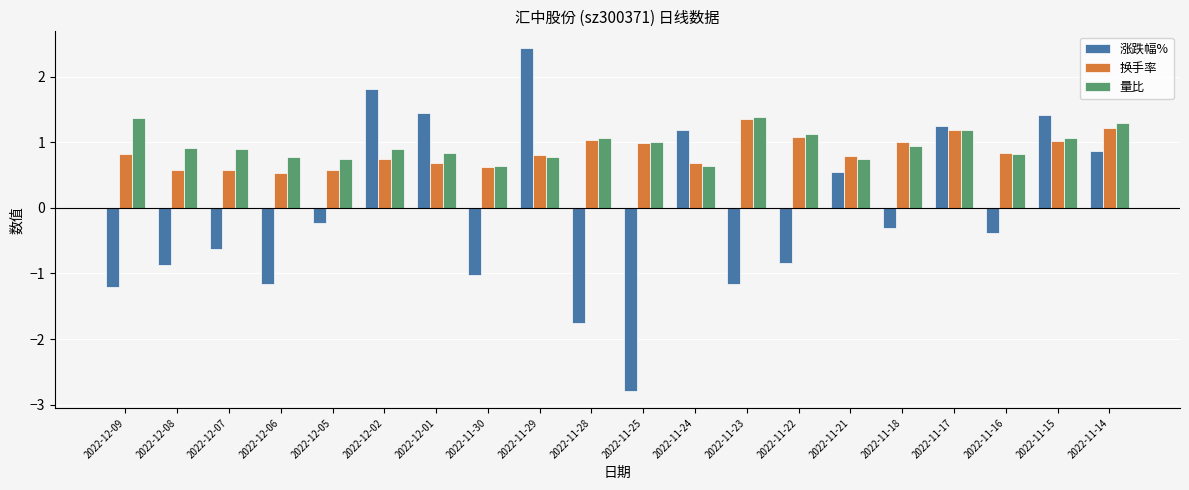

What are all the series names shown in the legend?

涨跌幅%, 换手率, 量比